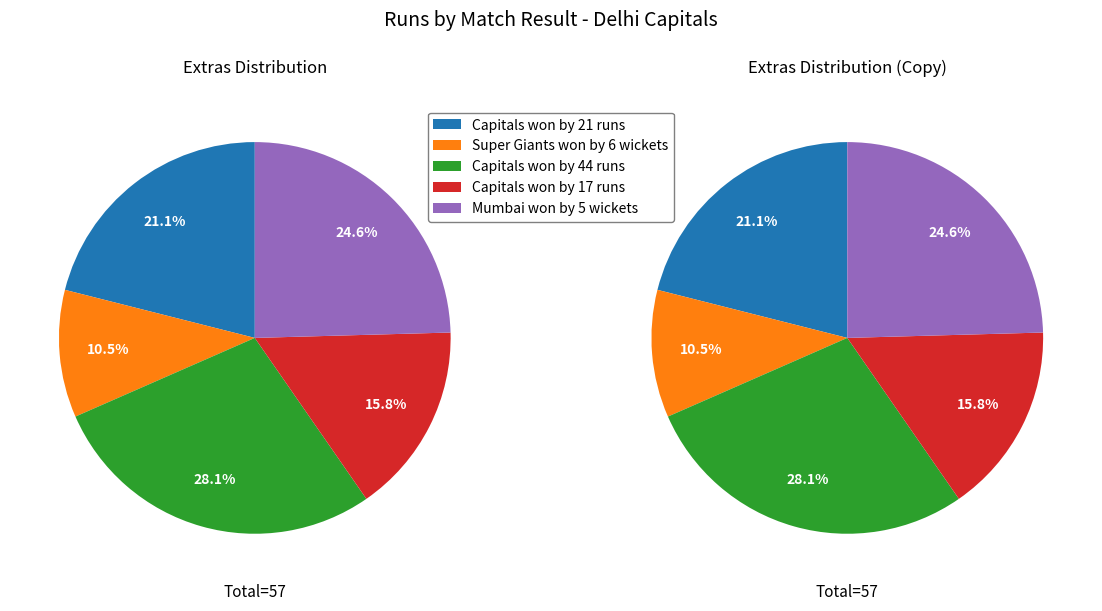

Rank the categories by value from highest to lowest.

Capitals won by 44 runs, Mumbai won by 5 wickets, Capitals won by 21 runs, Capitals won by 17 runs, Super Giants won by 6 wickets